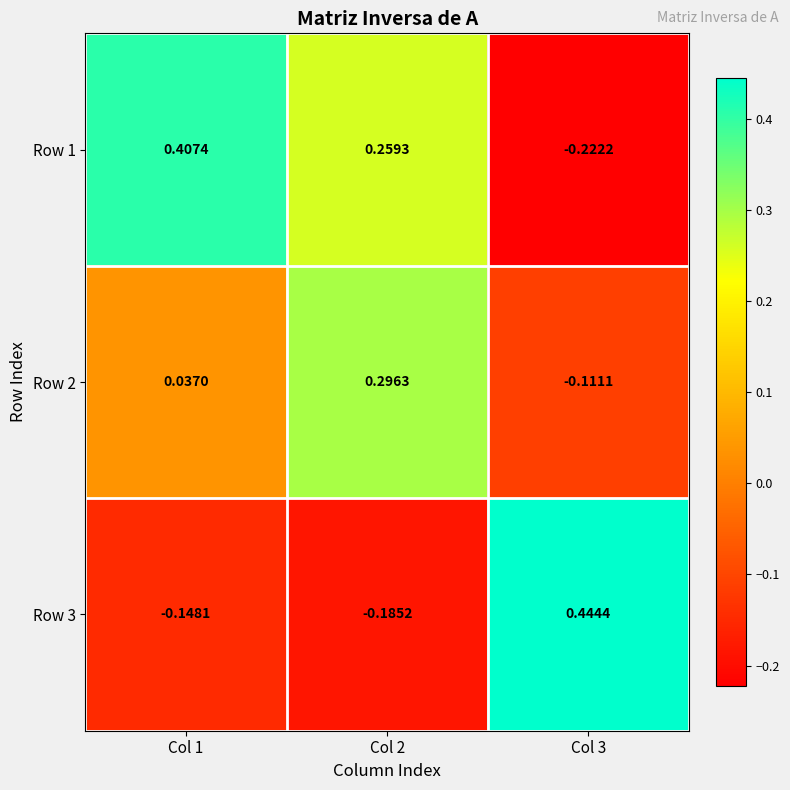

Is the value of Row 2 at Col 3 greater than the value of Row 1 at Col 1?

No